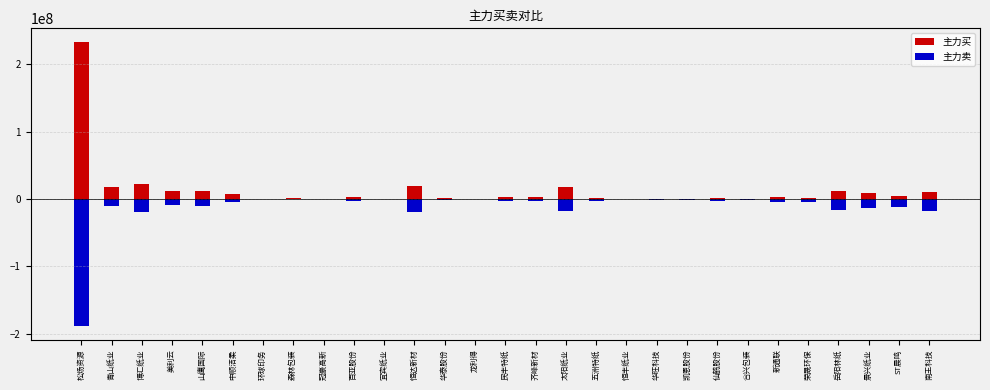

List the series in order of their overall mean, lowest first.

主力卖, 主力买